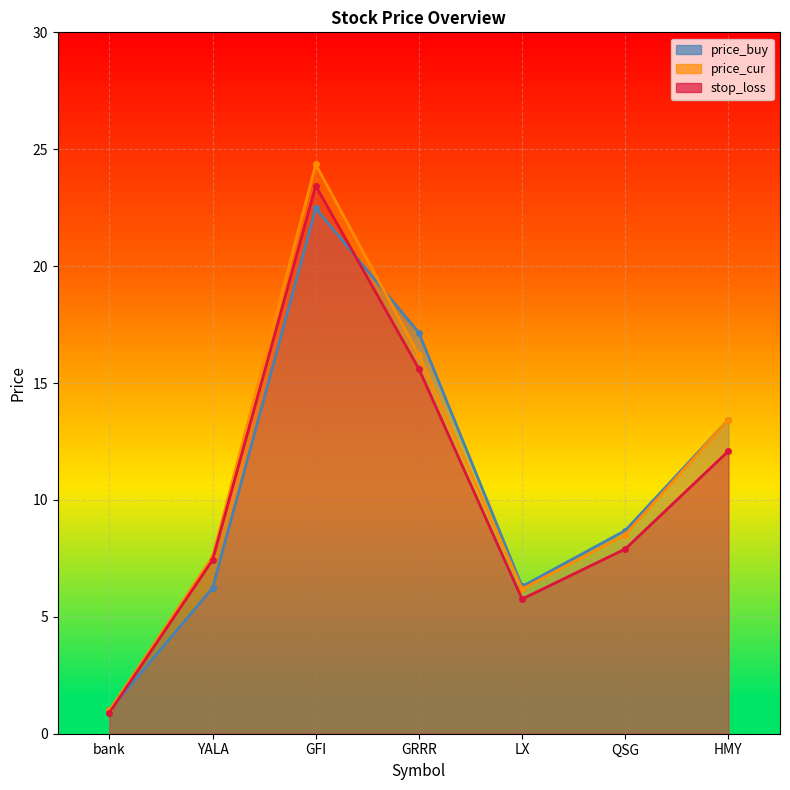

What is the label of the 2nd point from the left?

YALA